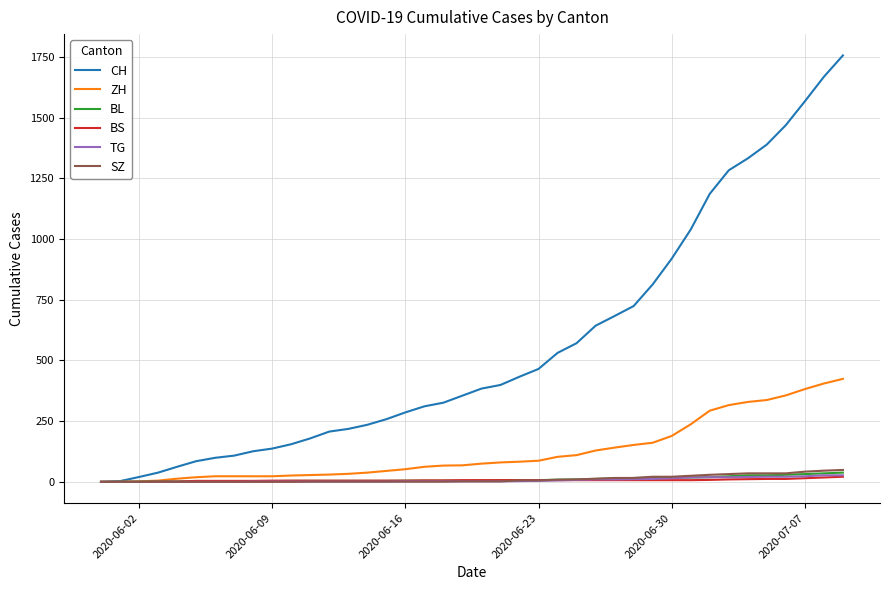

Which series has the largest range (max minus min)?

CH